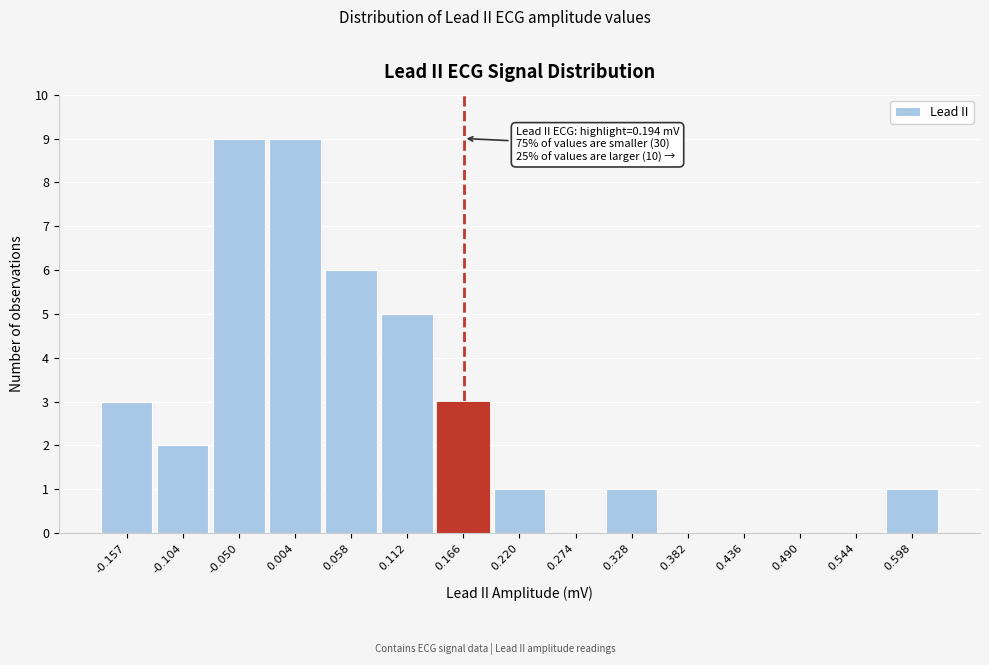

Reading left to right, list all the values displayed in this chart.

-0.157=3	-0.104=2	-0.050=9	0.004=9	0.058=6	0.112=5	0.166=3	0.220=1	0.274=0	0.328=1	0.382=0	0.436=0	0.490=0	0.544=0	0.598=1